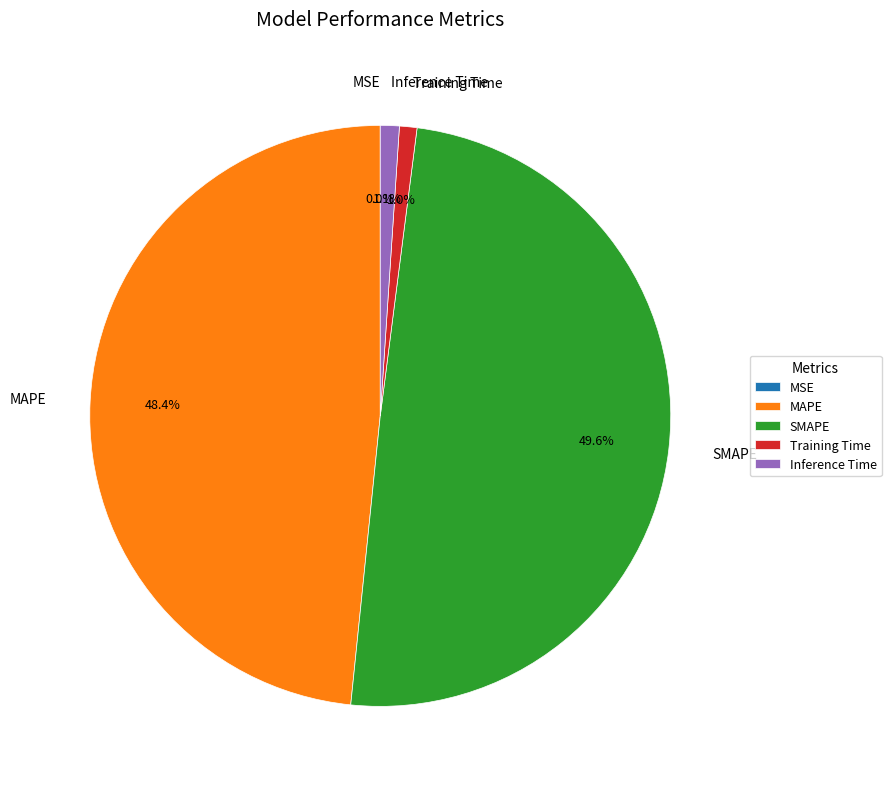

To the nearest percent, what is the difference between the largest and smallest slice percentages?

50%